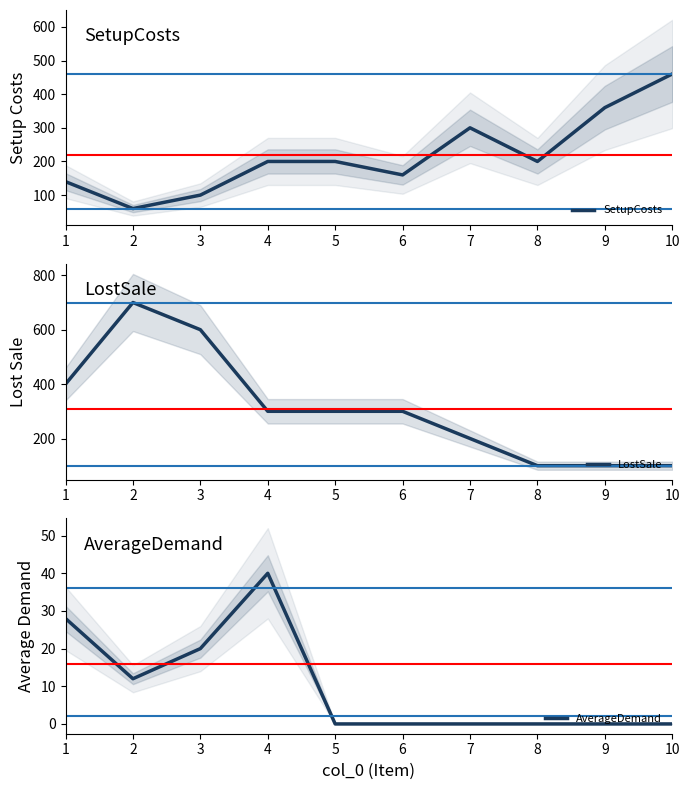

What is the maximum value shown in the chart?

700